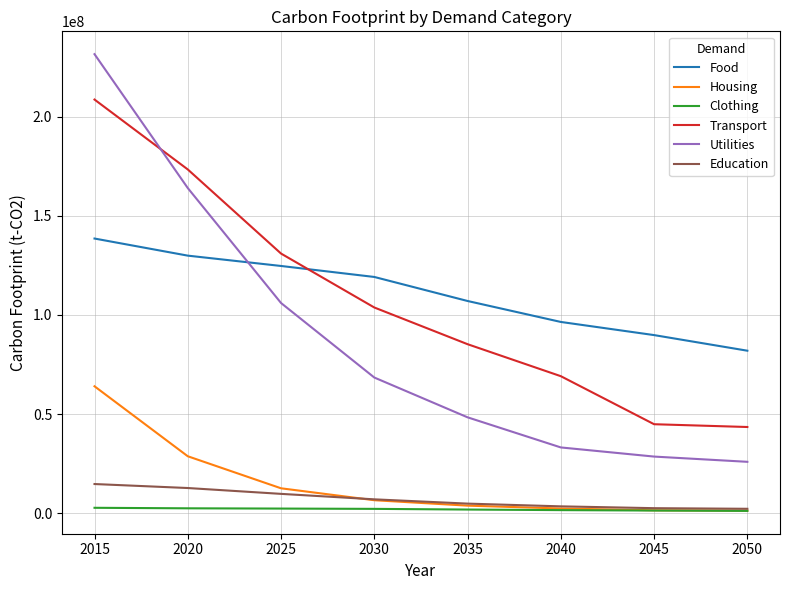

How many lines are shown in the chart?

6